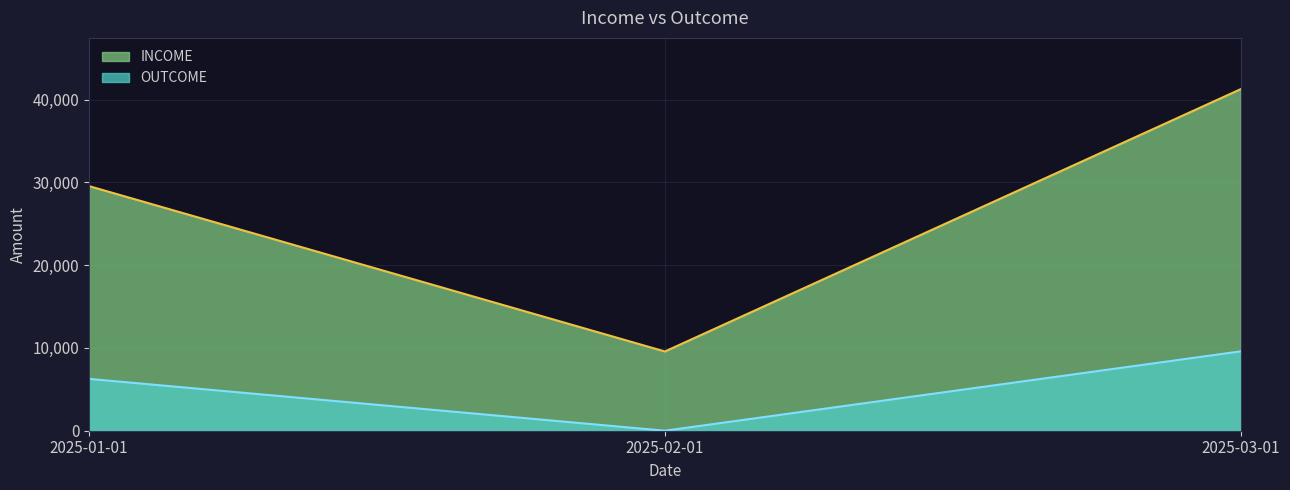

At which category is the sum across all series the highest?

2025-03-01